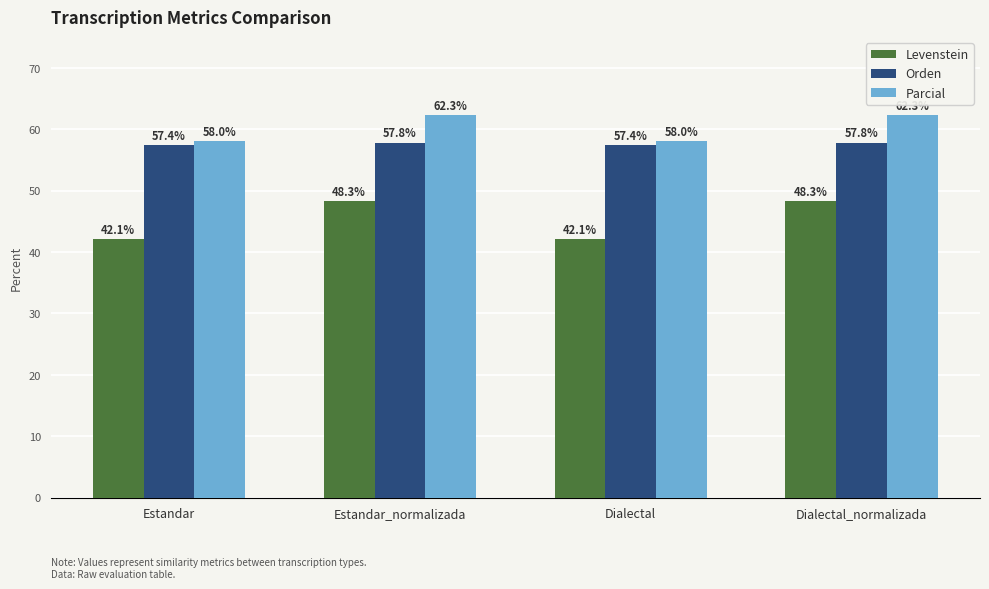

What position from the right is Dialectal?

2